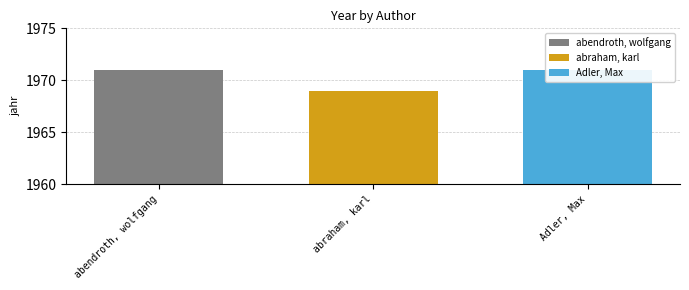

The chart shows a value of 3192 at Adler, Max. True or false?

False